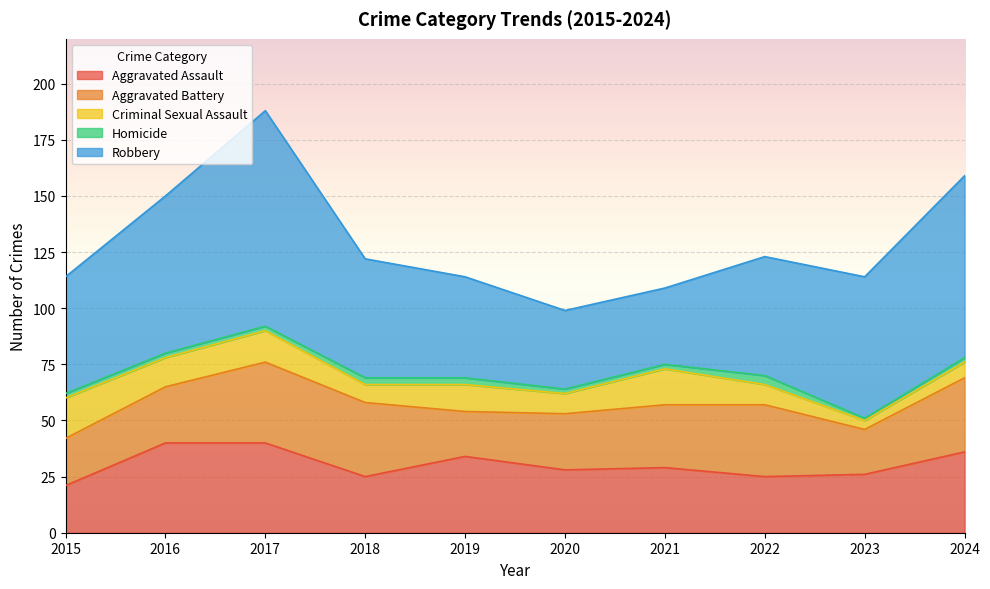

True or false: Robbery and Homicide cross at least once.

False